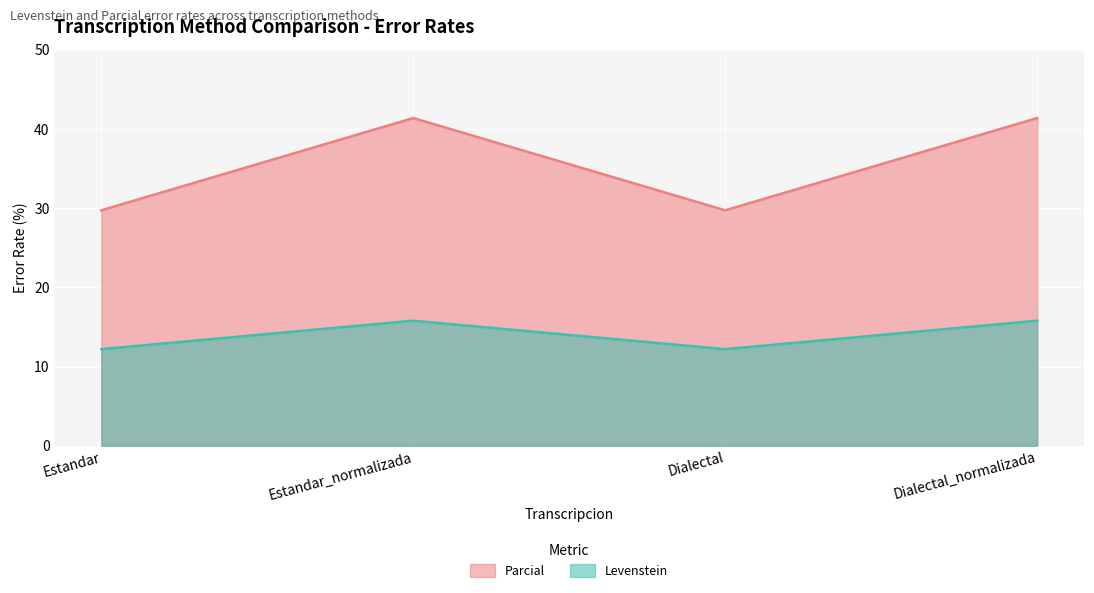

How many interior local peaks does the Parcial series have?

1